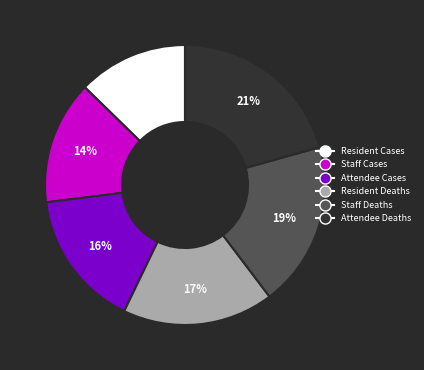

True or false: Staff Cases accounts for 27% of the total.

False